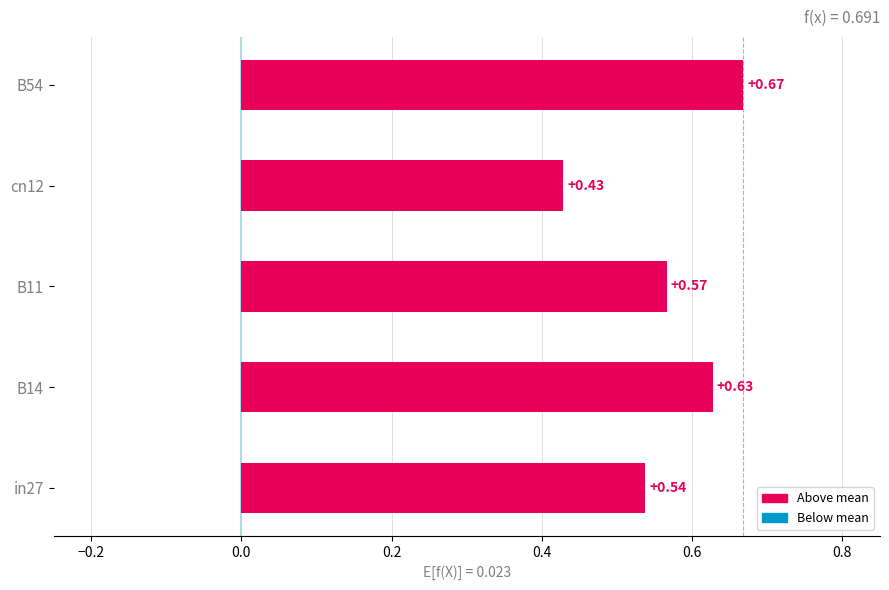

What is the change in value from B11 to B54?

+0.1